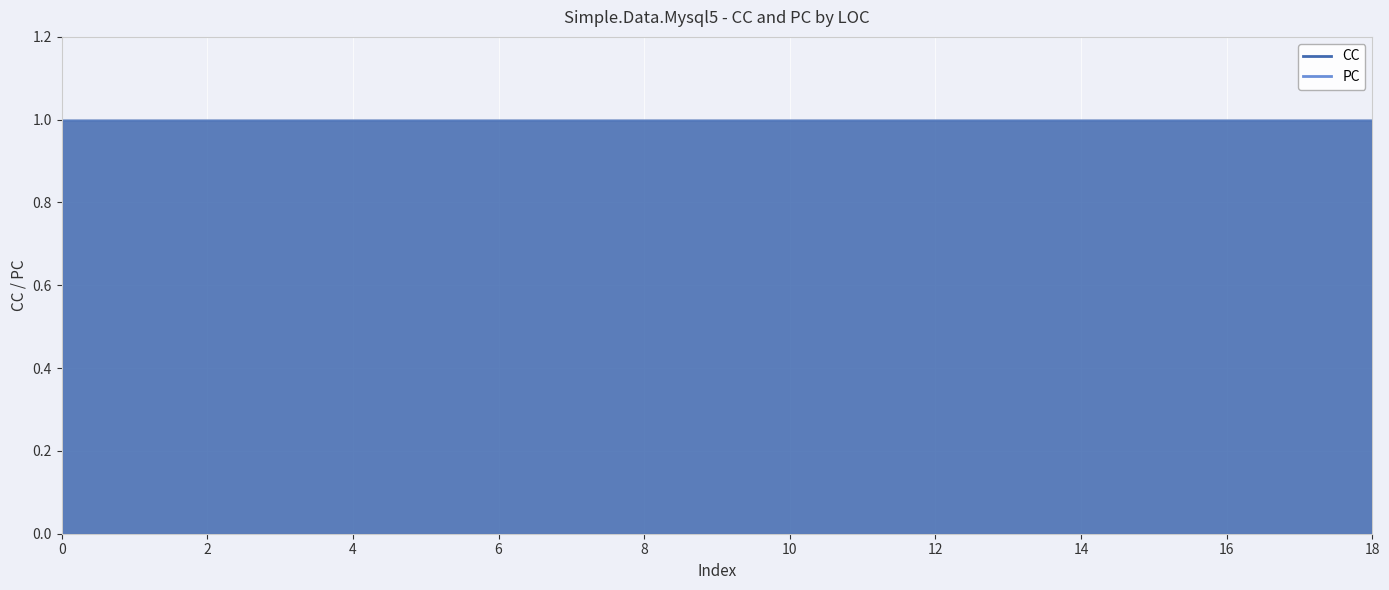

What is the label of the 7th point from the left?

10